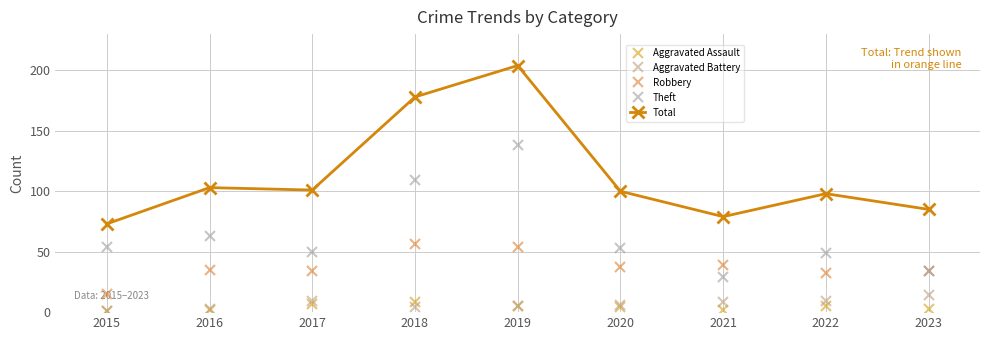

How many values in the Aggravated Battery series are below 6?

4